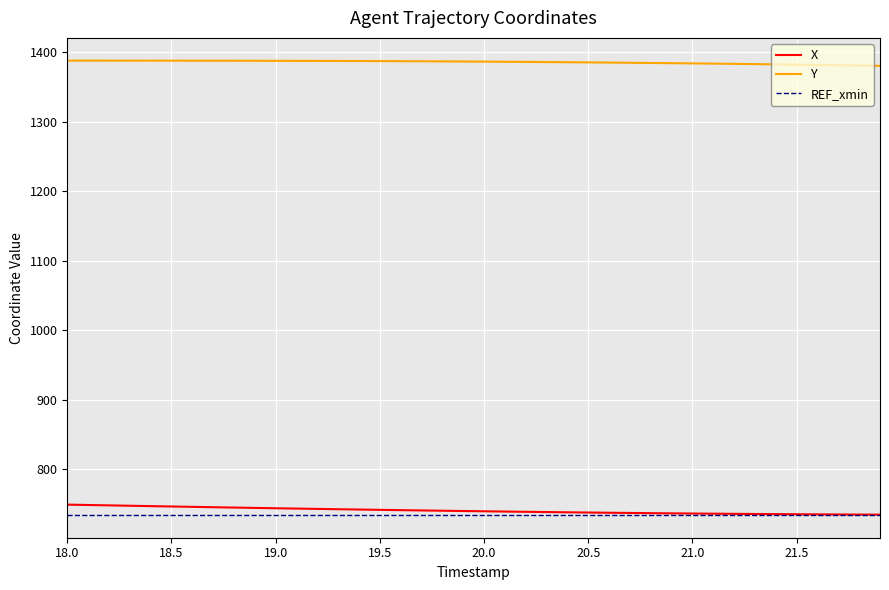

What is the lowest value of the X series?

734.9